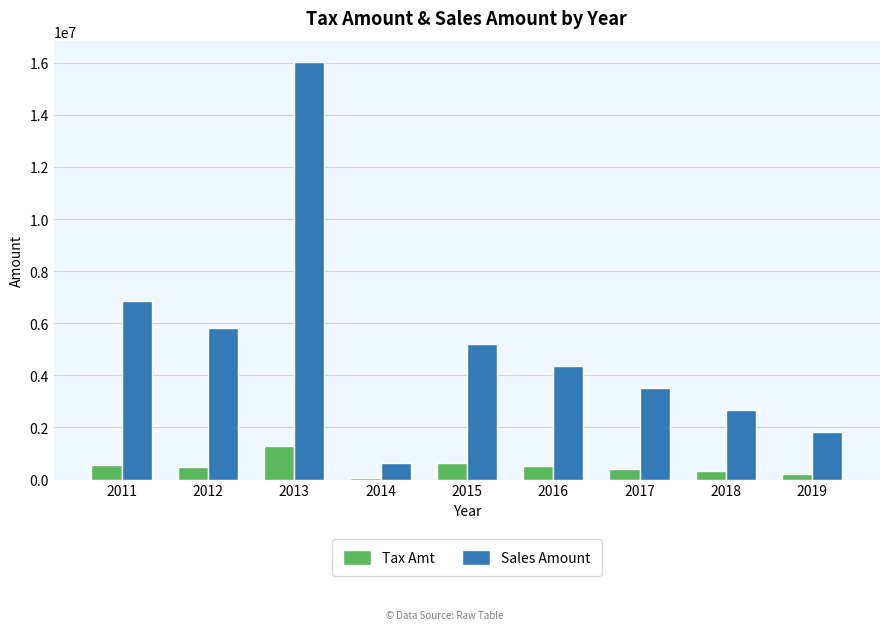

What is the total value across all series at 2014?

675102.3